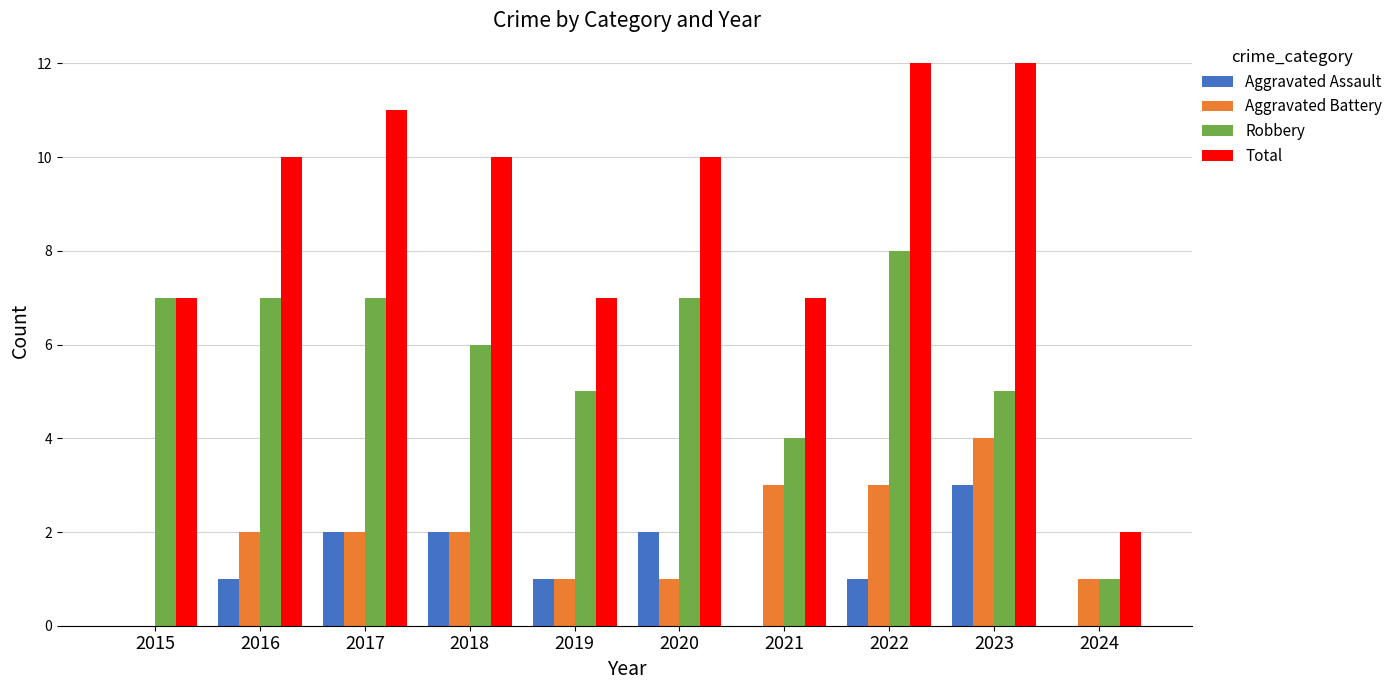

Reading left to right, transcribe all the data shown in this chart.

Aggravated Assault: 2015=0	2016=1	2017=2	2018=2	2019=1	2020=2	2021=0	2022=1	2023=3	2024=0
Aggravated Battery: 2015=0	2016=2	2017=2	2018=2	2019=1	2020=1	2021=3	2022=3	2023=4	2024=1
Robbery: 2015=7	2016=7	2017=7	2018=6	2019=5	2020=7	2021=4	2022=8	2023=5	2024=1
Total: 2015=7	2016=10	2017=11	2018=10	2019=7	2020=10	2021=7	2022=12	2023=12	2024=2